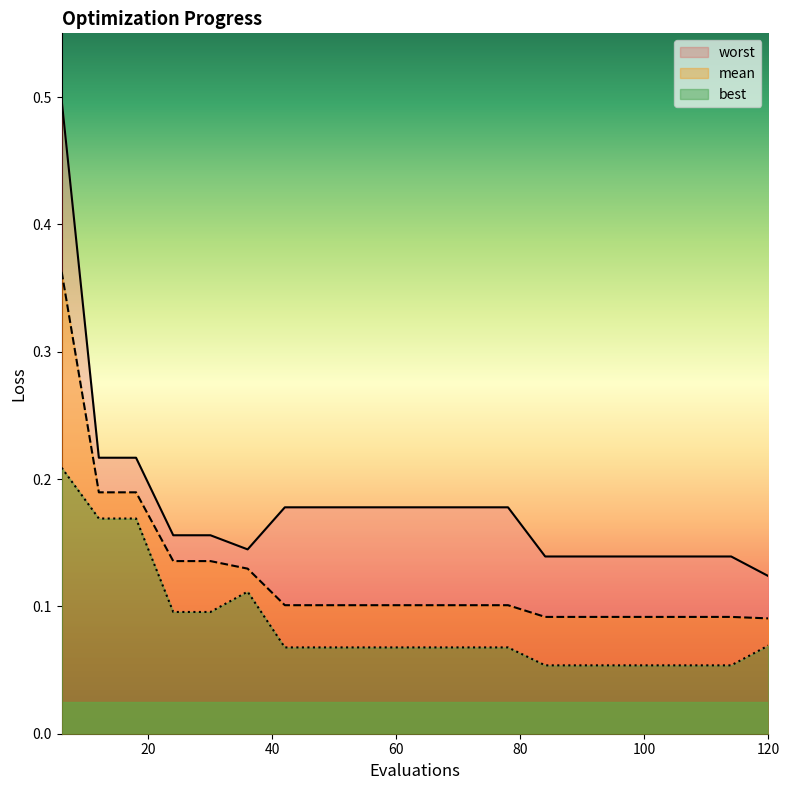

How many best values are between 0 and 1?

20